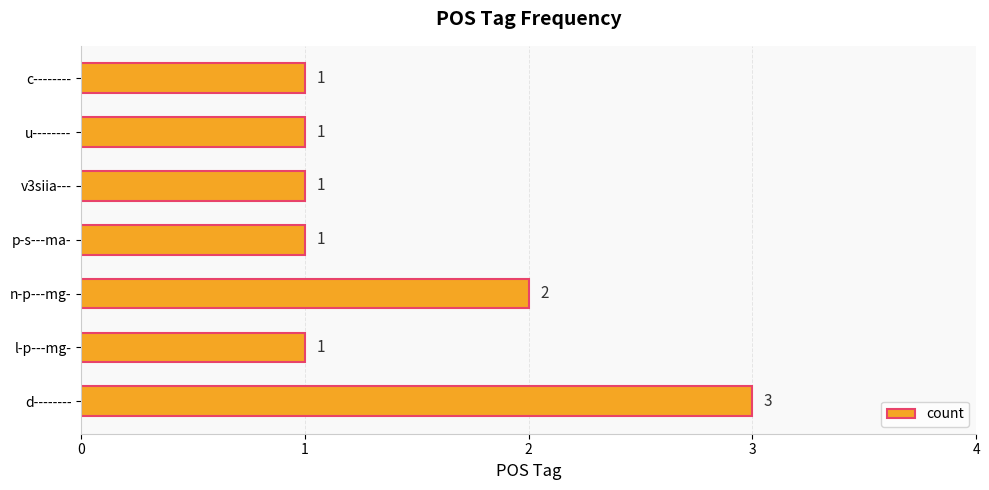

Is it true that the value at l-p---mg- is 1?

True